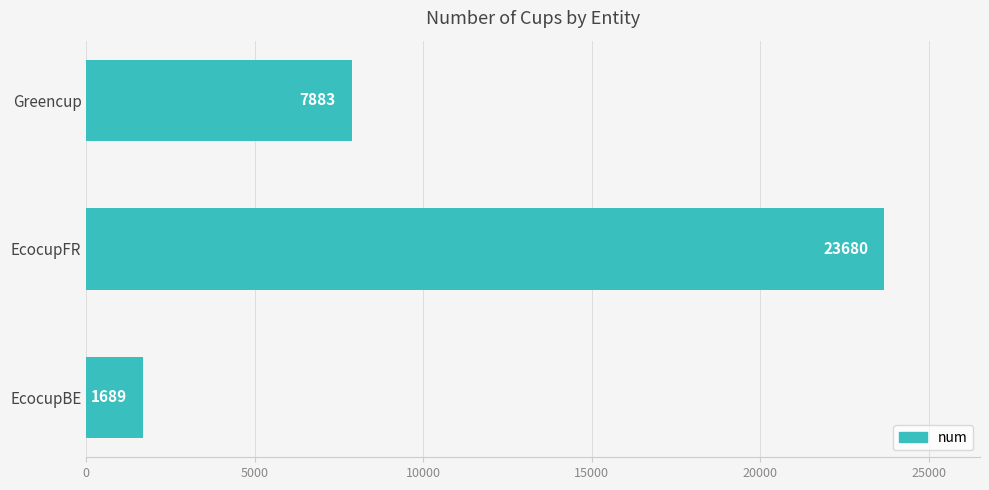

Reading top to bottom, extract all data points from this chart.

7883	23680	1689